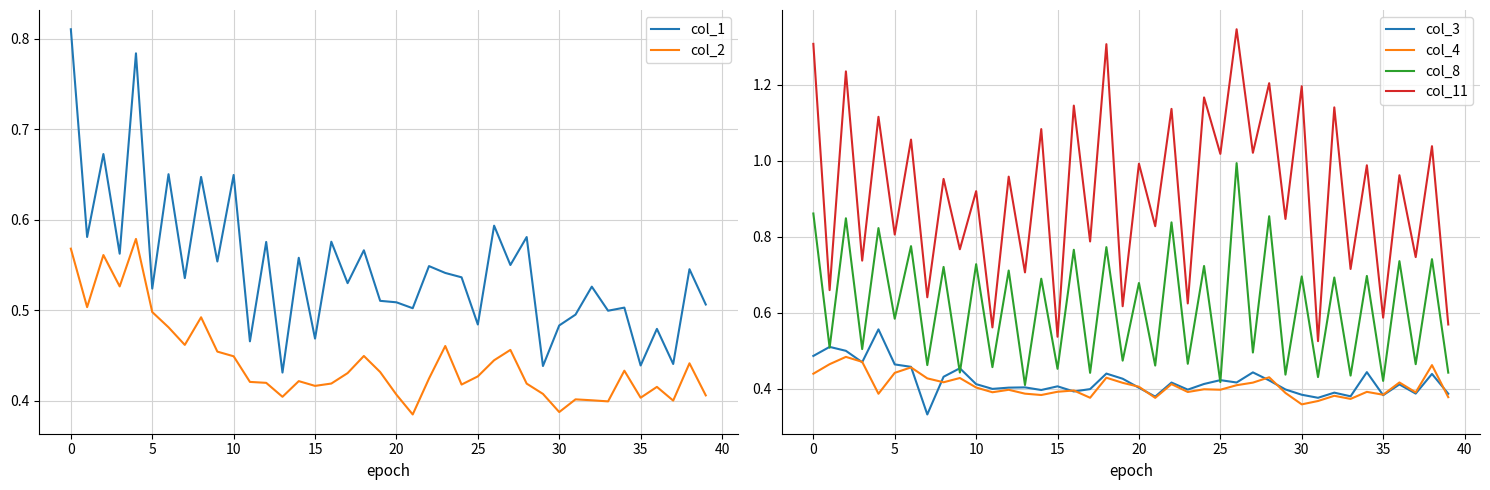

Reading left to right, what are all the values shown in this chart?

col_1: 0.8	0.6	0.7	0.6	0.8	0.5	0.7	0.5	0.6	0.6	0.6	0.5	0.6	0.4	0.6	0.5	0.6	0.5	0.6	0.5	0.5	0.5	0.5	0.5	0.5	0.5	0.6	0.5	0.6	0.4	0.5	0.5	0.5	0.5	0.5	0.4	0.5	0.4	0.5	0.5
col_2: 0.6	0.5	0.6	0.5	0.6	0.5	0.5	0.5	0.5	0.5	0.4	0.4	0.4	0.4	0.4	0.4	0.4	0.4	0.4	0.4	0.4	0.4	0.4	0.5	0.4	0.4	0.4	0.5	0.4	0.4	0.4	0.4	0.4	0.4	0.4	0.4	0.4	0.4	0.4	0.4
col_3: 0.5	0.5	0.5	0.5	0.6	0.5	0.5	0.3	0.4	0.5	0.4	0.4	0.4	0.4	0.4	0.4	0.4	0.4	0.4	0.4	0.4	0.4	0.4	0.4	0.4	0.4	0.4	0.4	0.4	0.4	0.4	0.4	0.4	0.4	0.4	0.4	0.4	0.4	0.4	0.4
col_4: 0.4	0.5	0.5	0.5	0.4	0.4	0.5	0.4	0.4	0.4	0.4	0.4	0.4	0.4	0.4	0.4	0.4	0.4	0.4	0.4	0.4	0.4	0.4	0.4	0.4	0.4	0.4	0.4	0.4	0.4	0.4	0.4	0.4	0.4	0.4	0.4	0.4	0.4	0.5	0.4
col_8: 0.9	0.5	0.8	0.5	0.8	0.6	0.8	0.5	0.7	0.4	0.7	0.5	0.7	0.4	0.7	0.5	0.8	0.4	0.8	0.5	0.7	0.5	0.8	0.5	0.7	0.4	1.0	0.5	0.9	0.4	0.7	0.4	0.7	0.4	0.7	0.4	0.7	0.5	0.7	0.4
col_11: 1.3	0.7	1.2	0.7	1.1	0.8	1.1	0.6	1.0	0.8	0.9	0.6	1.0	0.7	1.1	0.5	1.1	0.8	1.3	0.6	1.0	0.8	1.1	0.6	1.2	1.0	1.3	1.0	1.2	0.8	1.2	0.5	1.1	0.7	1.0	0.6	1.0	0.7	1.0	0.6